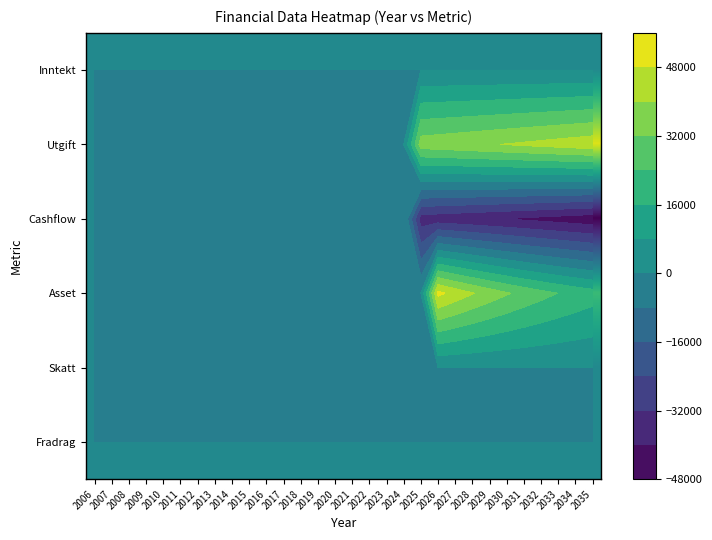

Read the Cashflow value at 2028, to the nearest 10.

-38540